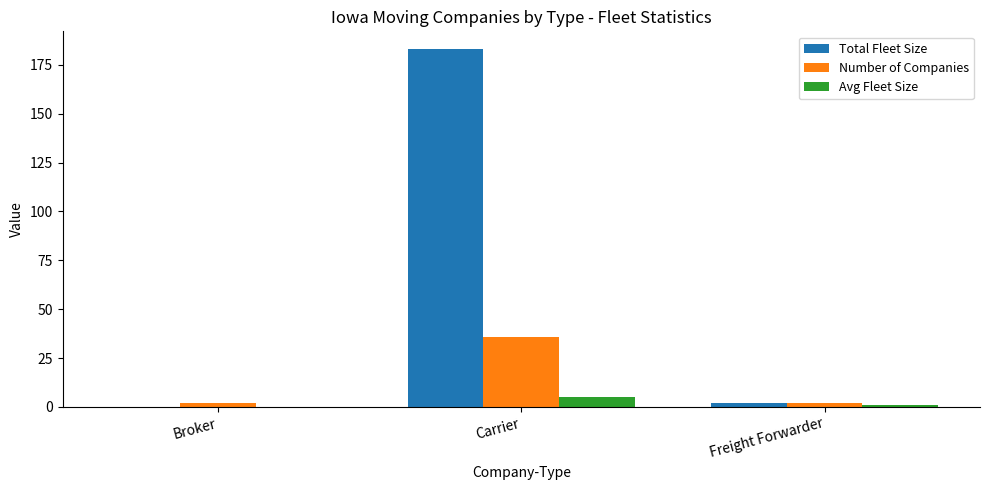

Reading left to right, list all the values displayed in this chart.

Total Fleet Size: 0.0	183.0	2.0
Number of Companies: 2.0	36.0	2.0
Avg Fleet Size: 0.0	5.1	1.0